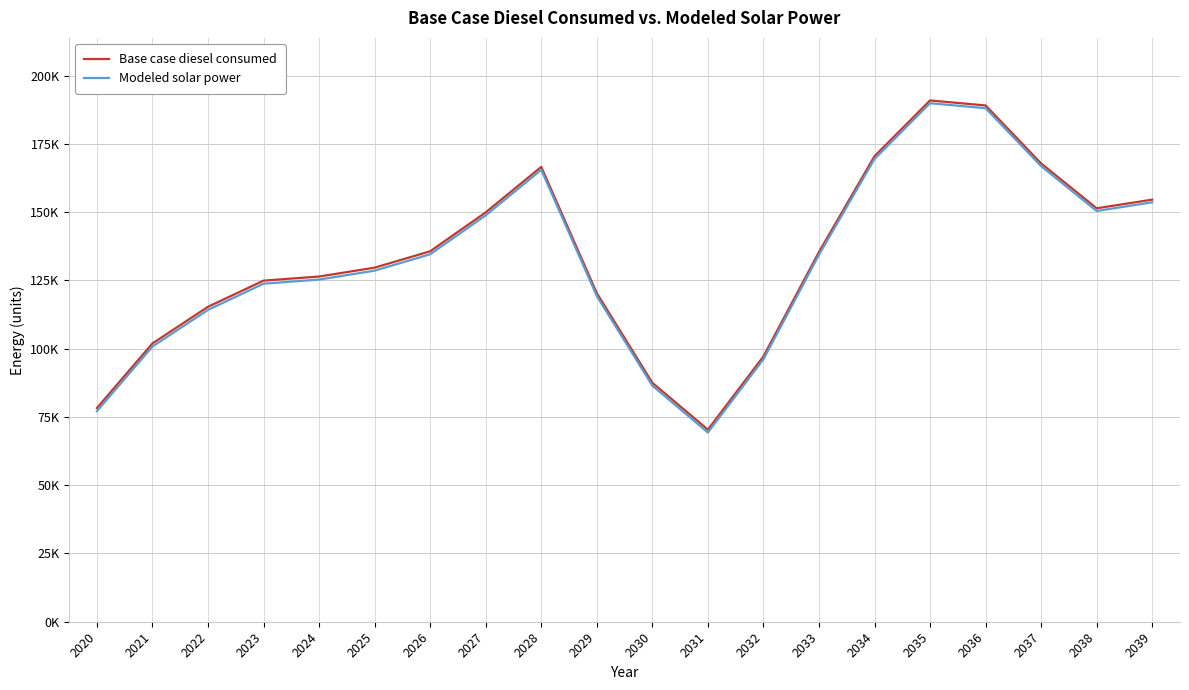

Does the chart have visible grid lines?

Yes